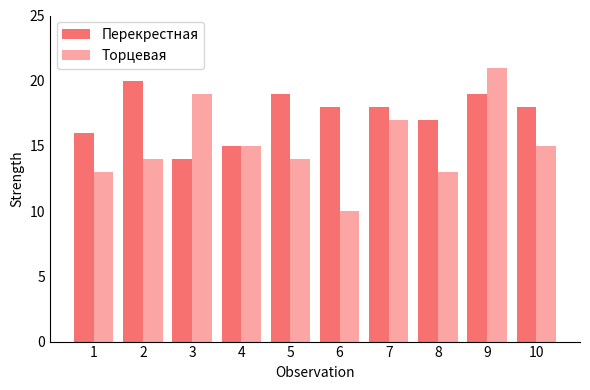

What is the value of the Торцевая bar at the 4th from the left?

15